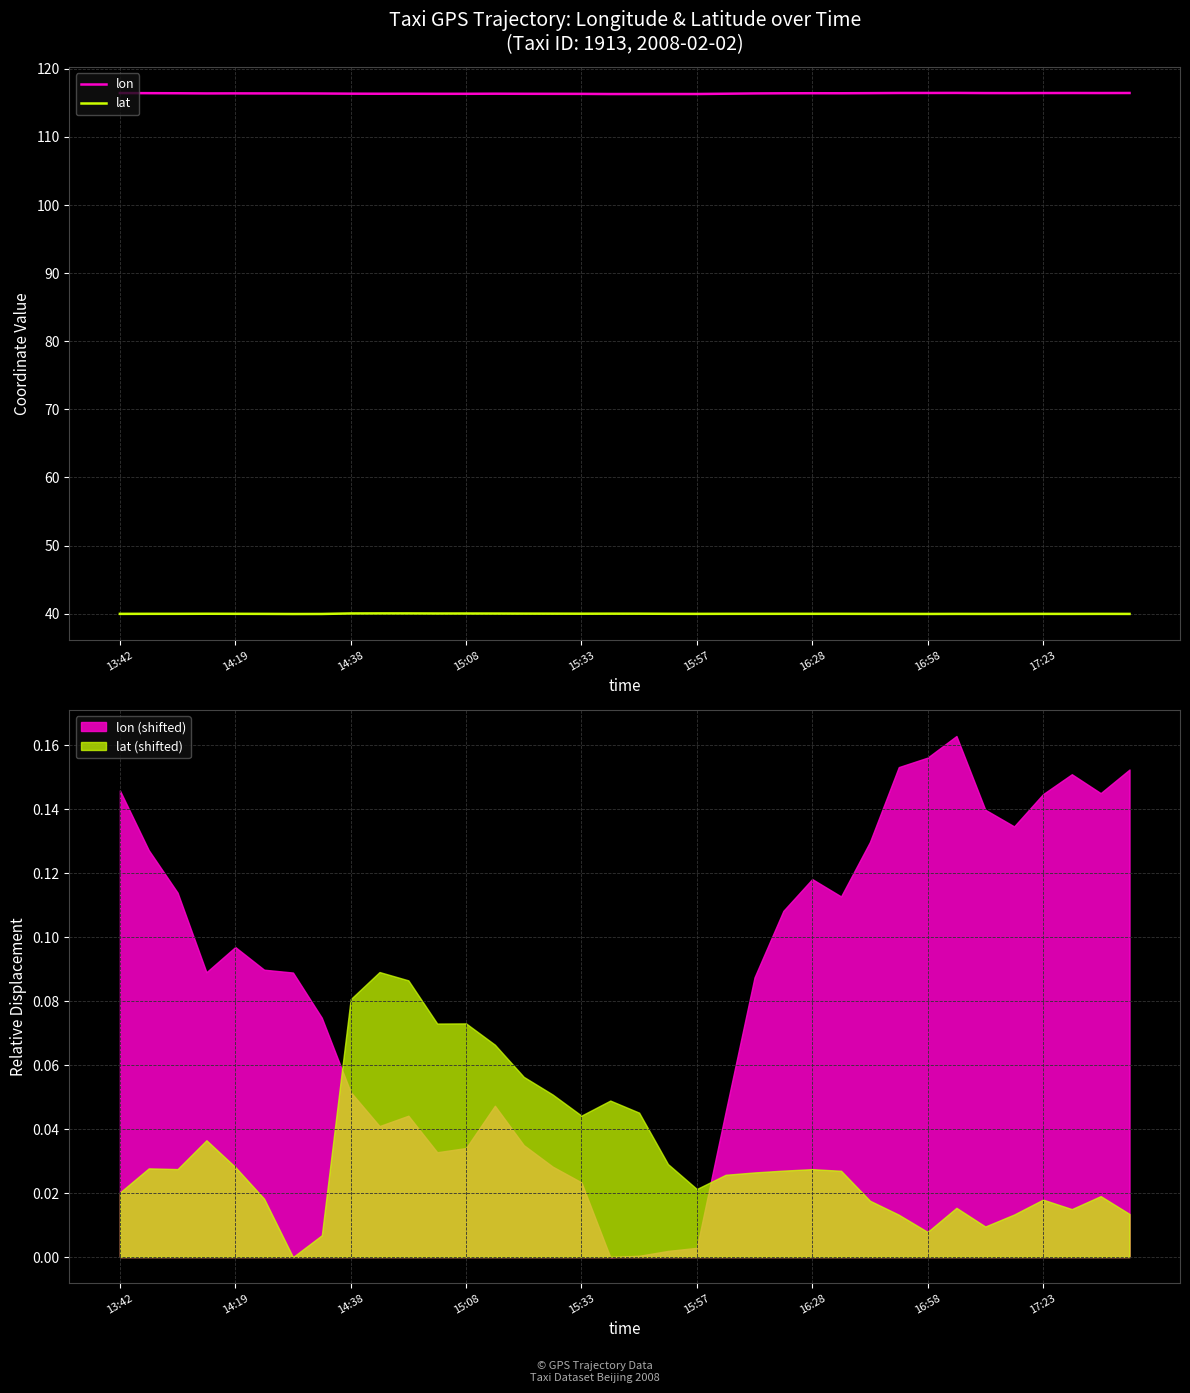

Is it true that lat equals 40.0 at 16:28?

True